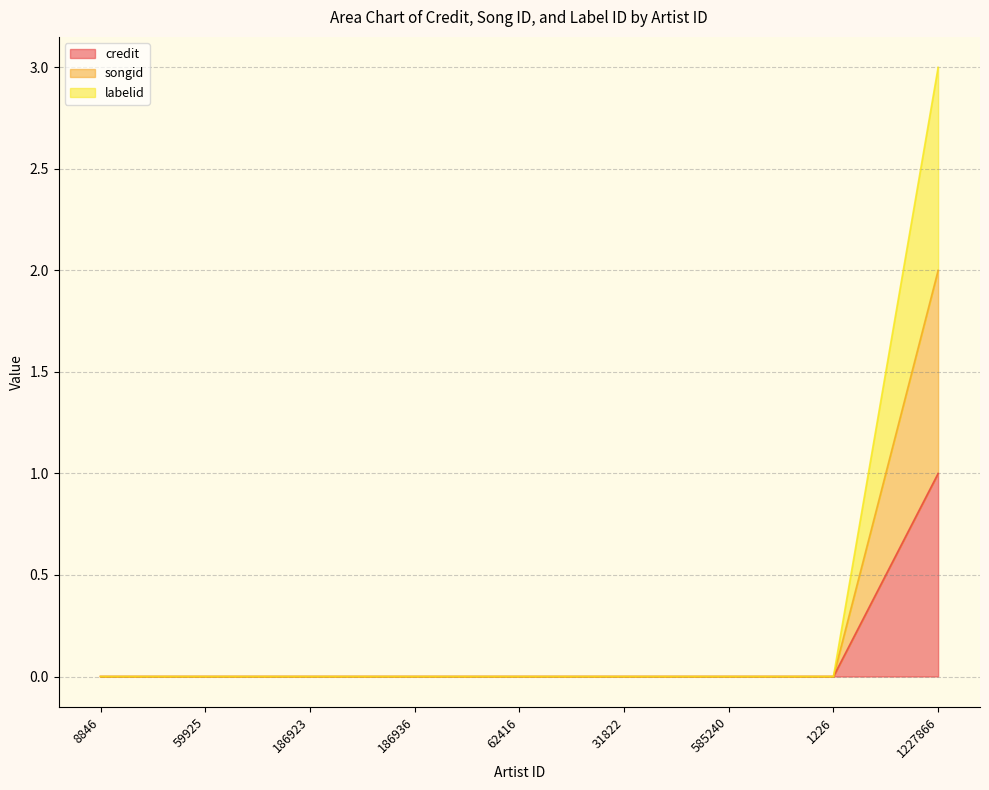

True or false: songid and credit intersect in this chart.

False